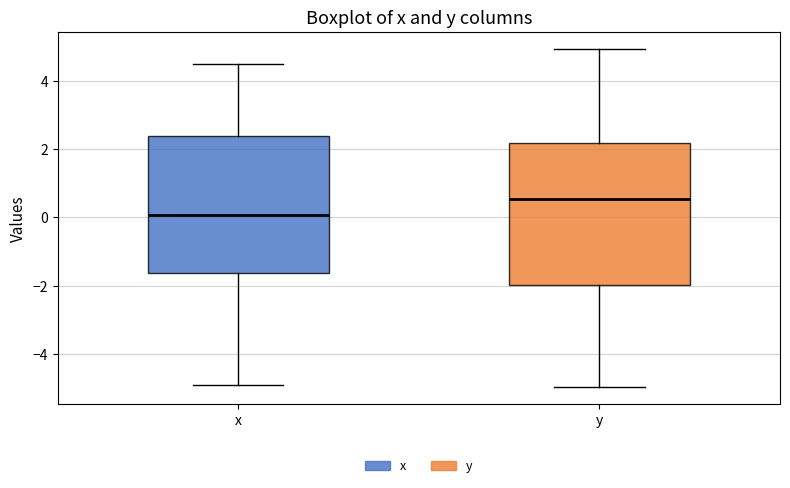

Reading left to right, read every box against the y-axis: the position of its median line, the range the box covers, and the ends of its whiskers. The values are not printed on the chart, so give them approximately, as read against the axis.

x: median 0.0, box -1.6 to 2.4, whiskers -5.0 to 4.4
y: median 0.6, box -2.0 to 2.2, whiskers -5.0 to 5.0